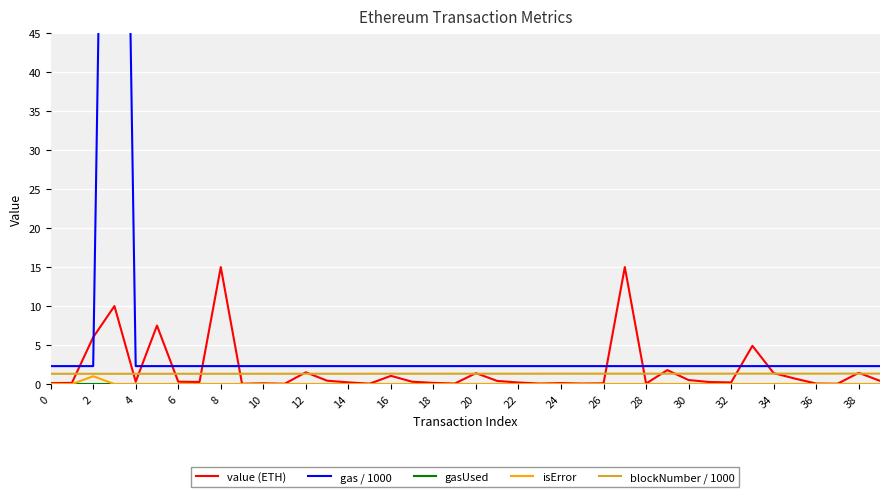

True or false: blockNumber / 1000 and value (ETH) cross at least once.

True